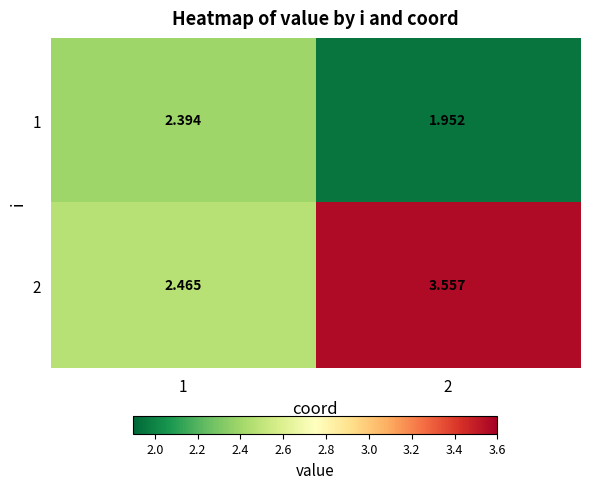

List the series in order of their overall mean, highest first.

2, 1